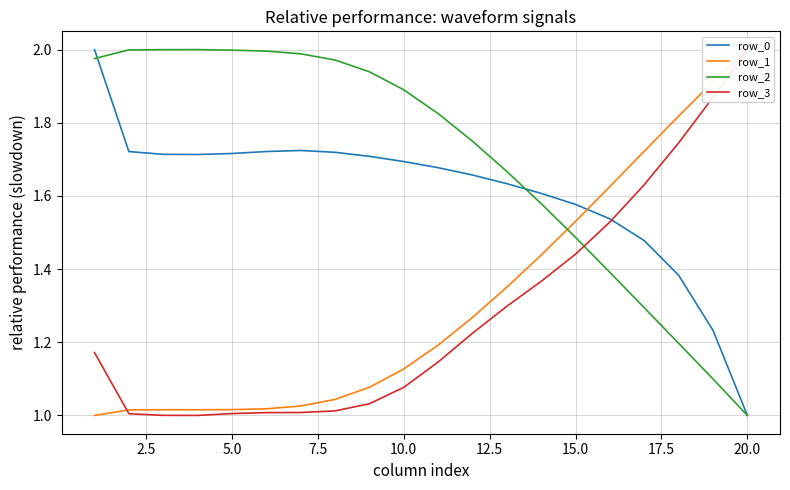

True or false: row_1 and row_0 intersect in this chart.

True